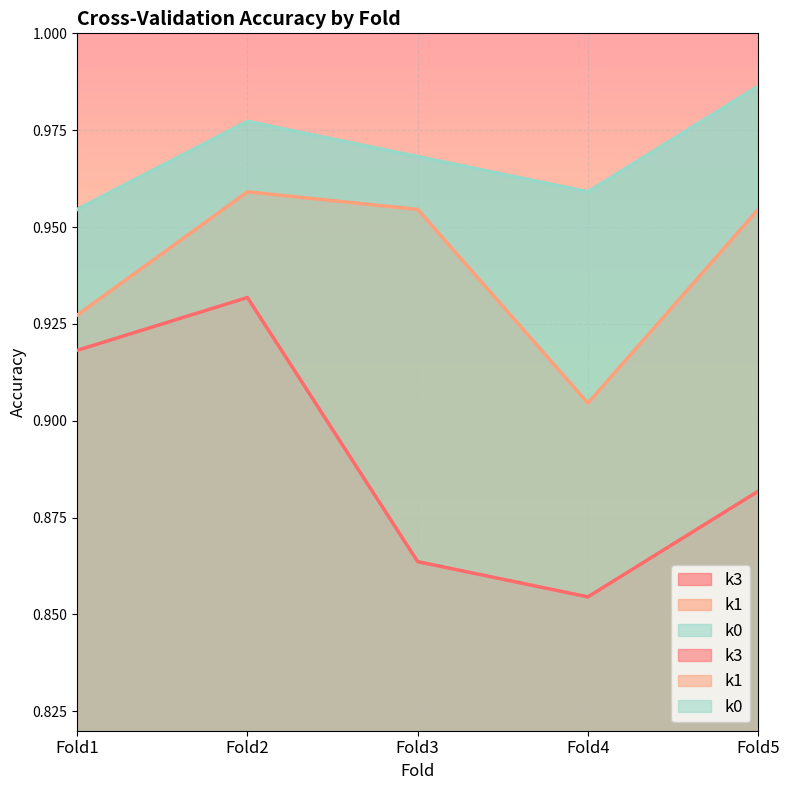

How many distinct data groups are displayed?

3